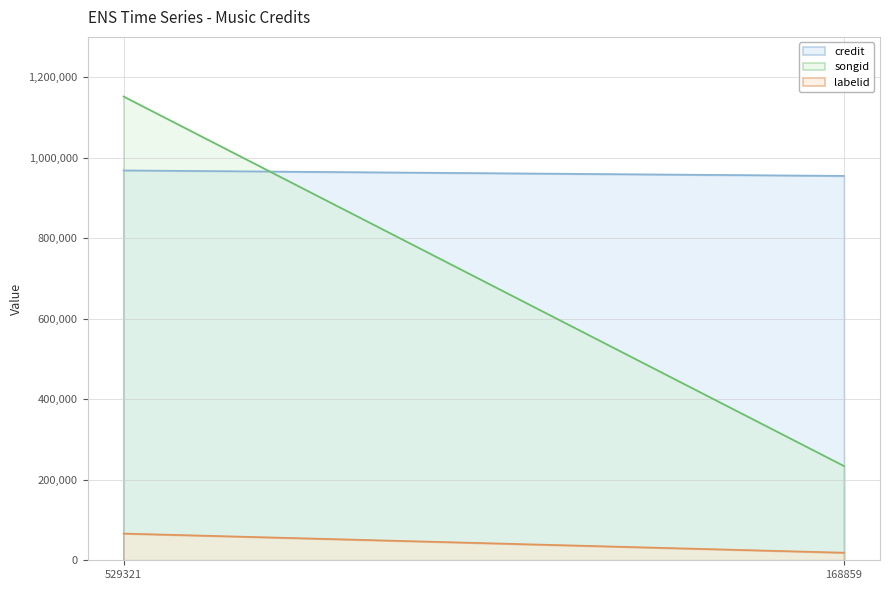

What is the value of the labelid point at the 2nd from the left?

18868